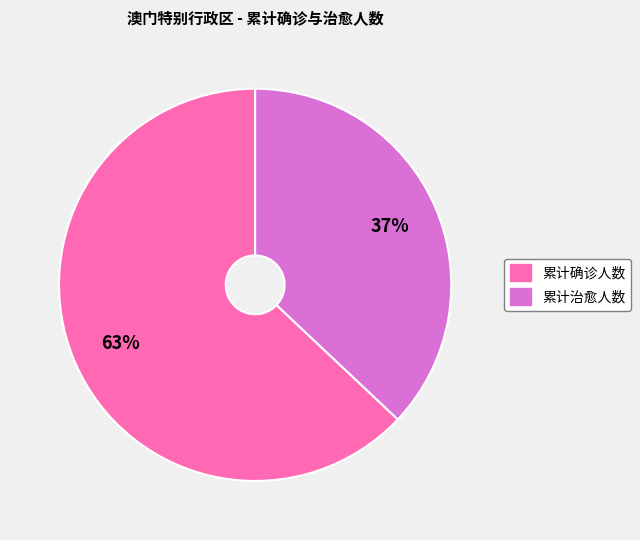

Which category has the smallest portion of the pie?

累计治愈人数